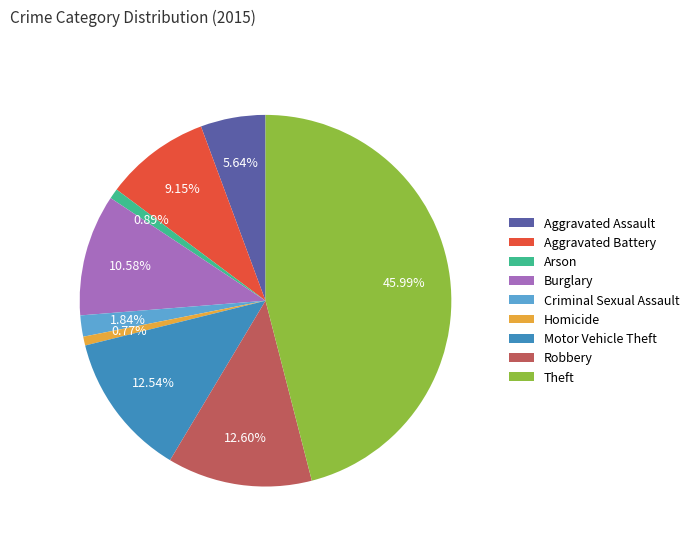

Does any single category account for the majority?

No